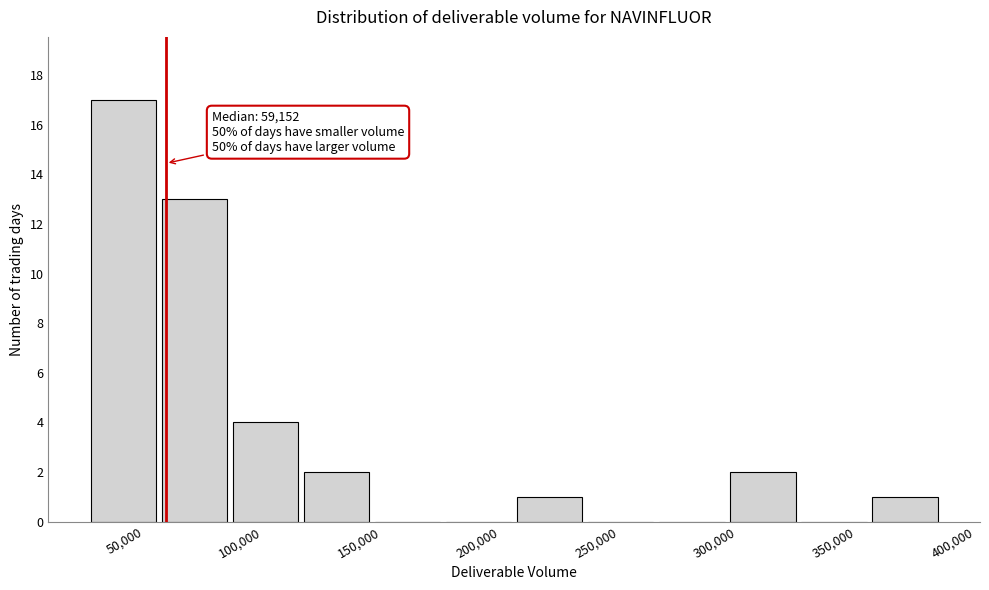

Which range on the x-axis has the tallest bar?

25000 to 55000